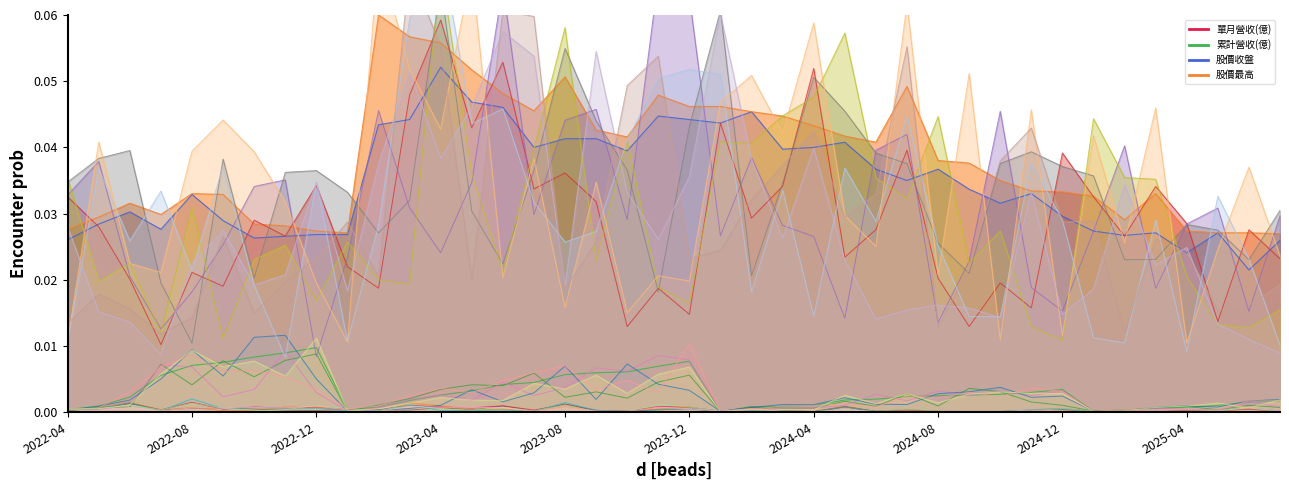

In 股價最高, how many points are higher than both neighbors (excluding endpoints)?

7